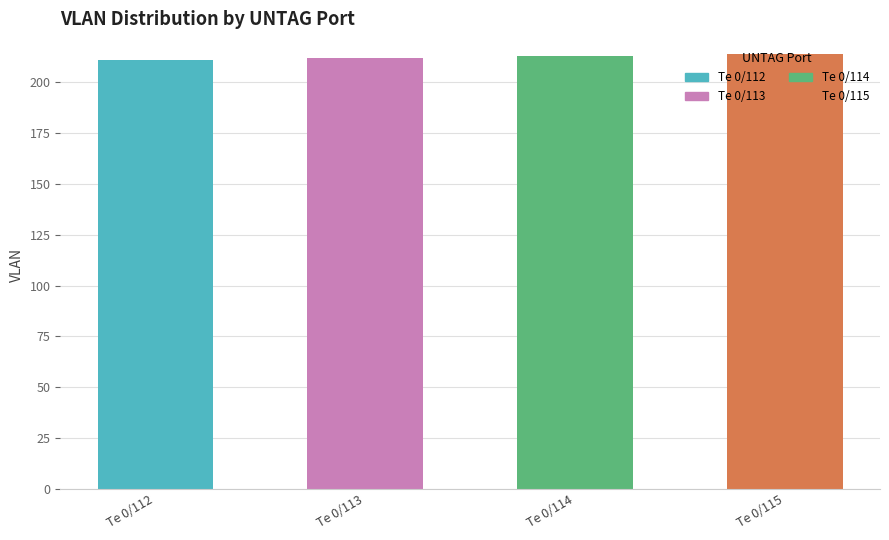

Does the chart contain any negative values?

No